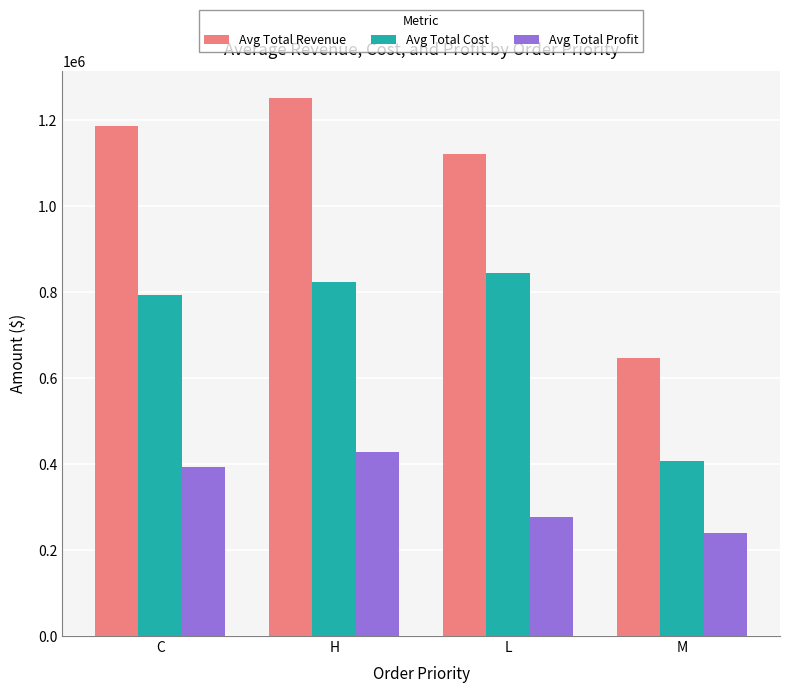

Where does the Avg Total Profit series first go above 393689?

C